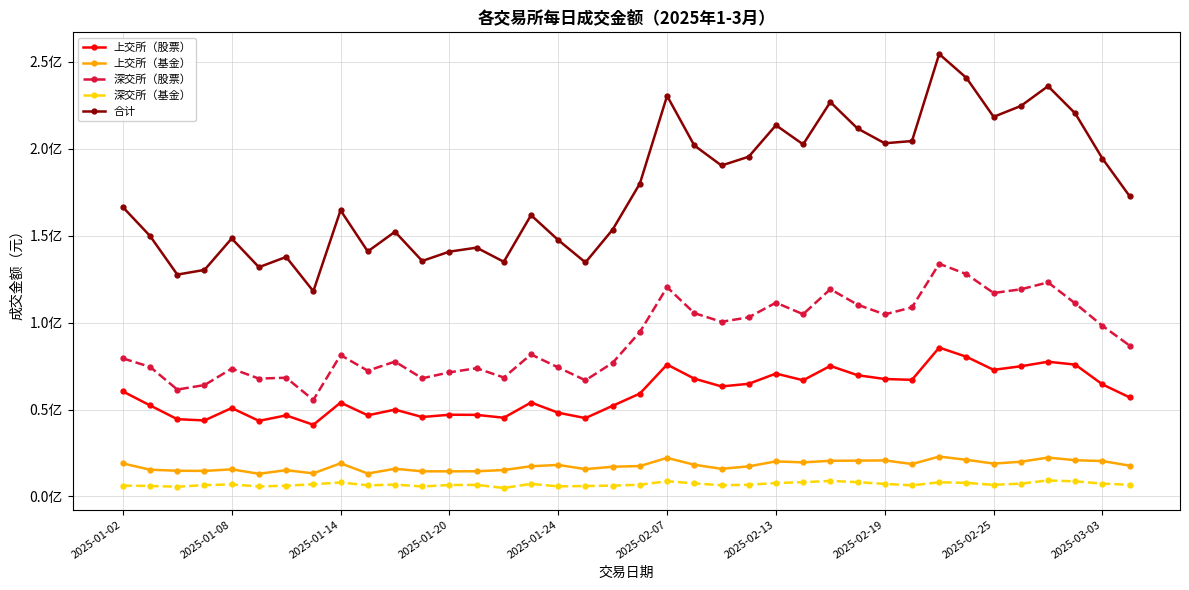

True or false: 上交所（股票） and 合计 intersect in this chart.

False